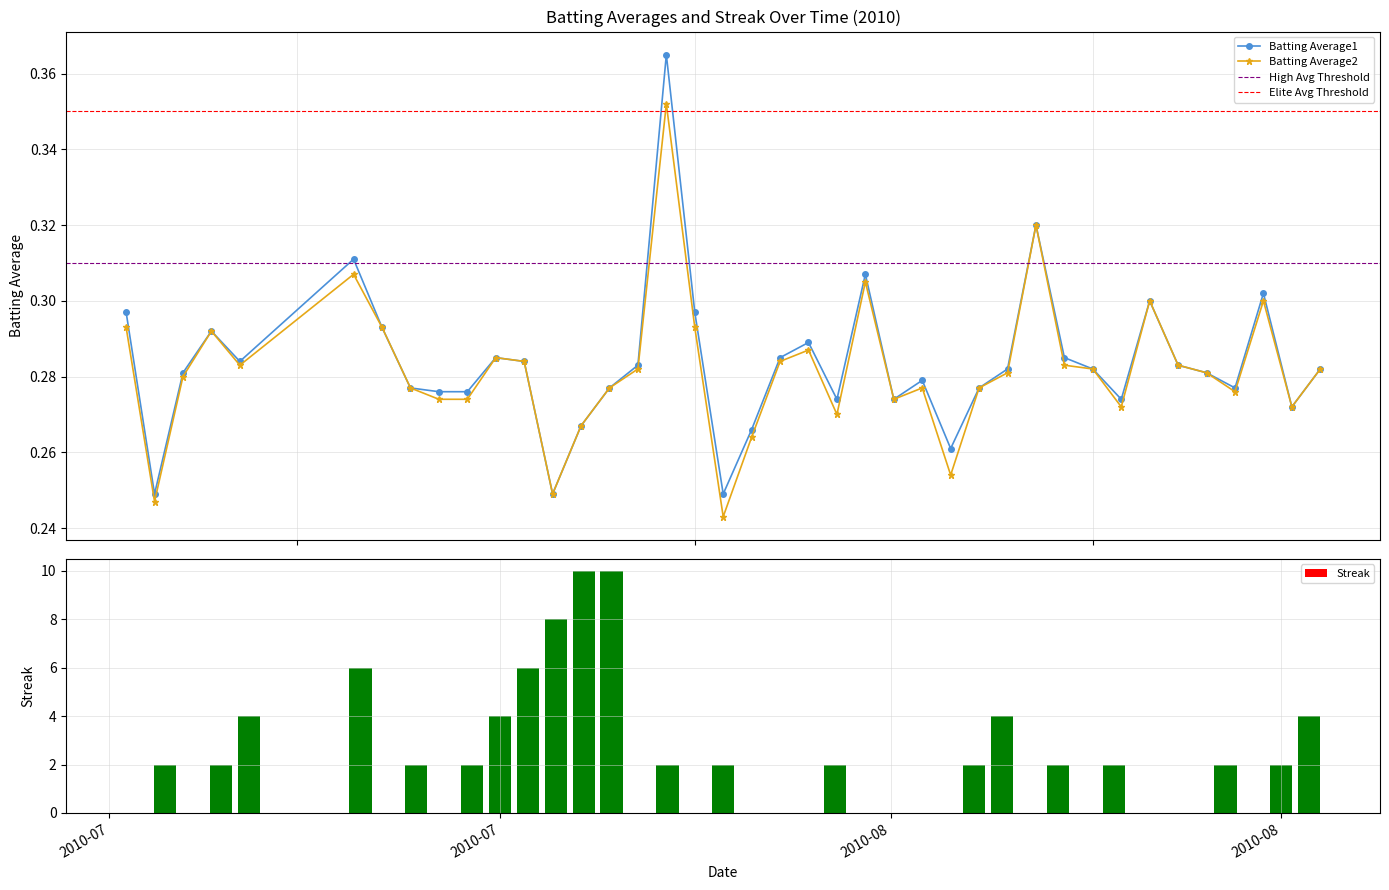

True or false: Batting Average2 has more than 2 points higher than both neighbors.

True